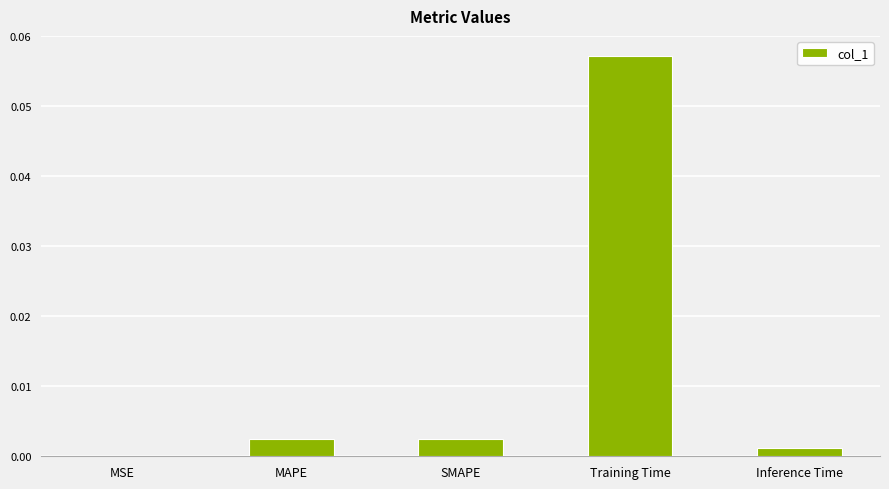

Which category has the highest value across all series?

Training Time